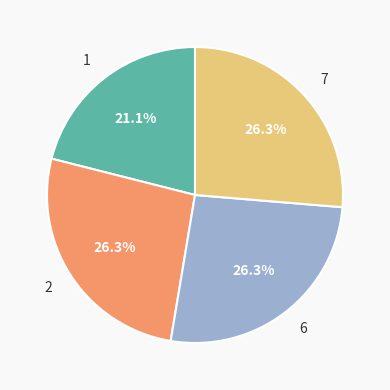

To the nearest percent, what is the average slice percentage?

25%